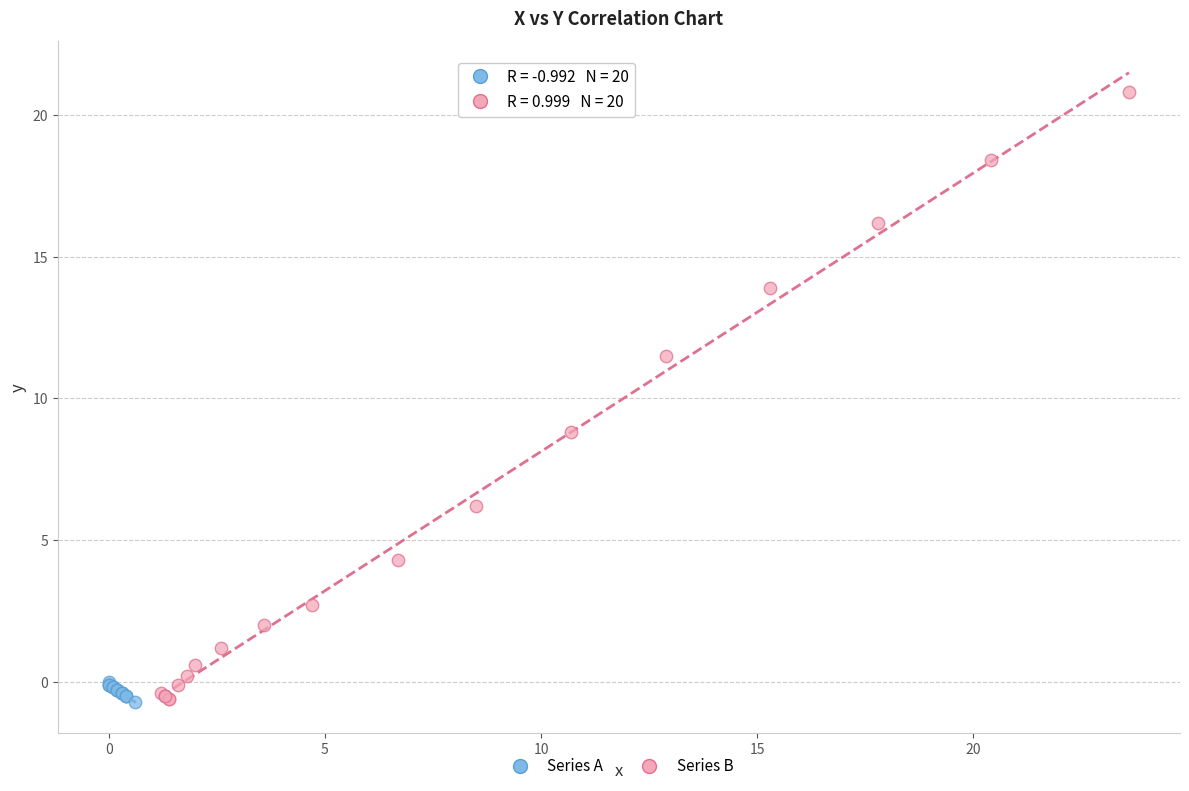

Which series has the largest Y range (max minus min)?

Series B